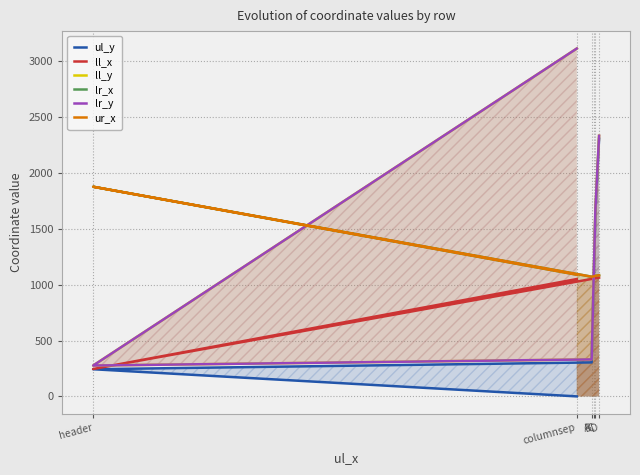

Which series has the largest total across all categories?

ll_y